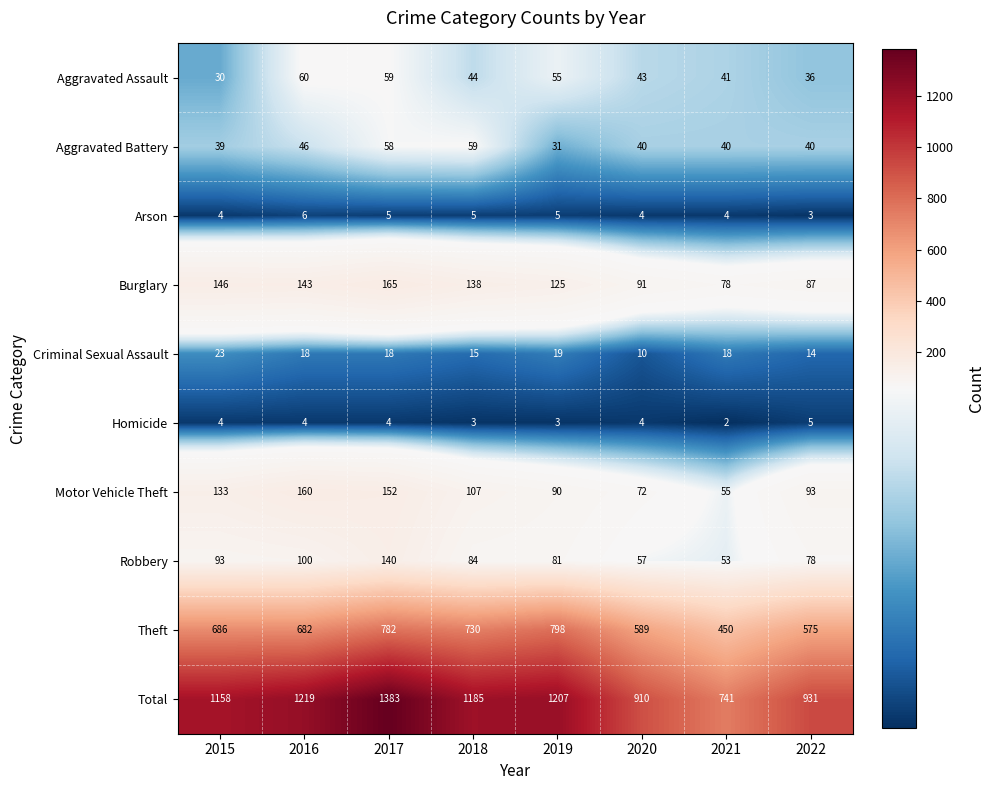

What is the approximate value of Motor Vehicle Theft at 2020, to the nearest 50?

50